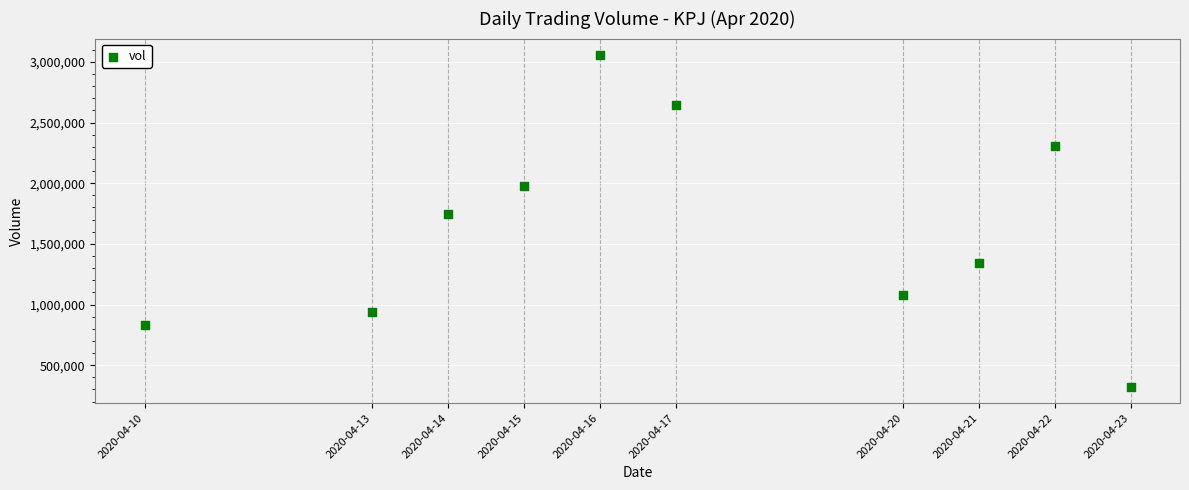

What Y value in the scatter plot is closest to 1689800?

1745500